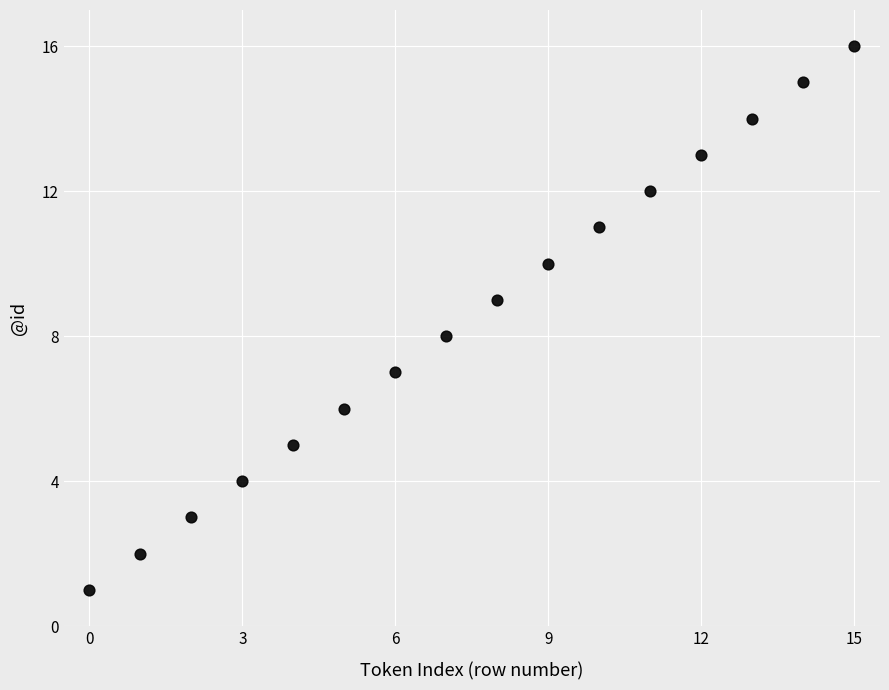

What is the range of Y values (max minus min)?

15